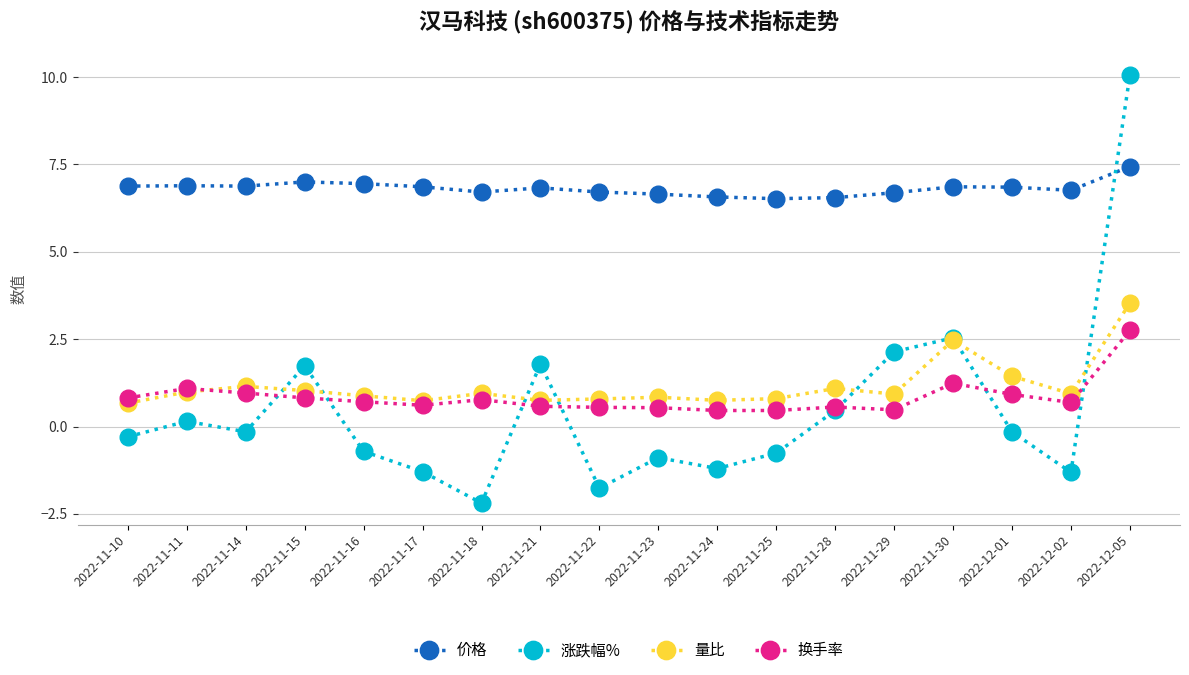

What is the spread (max minus min) of values at 2022-11-22?

8.5